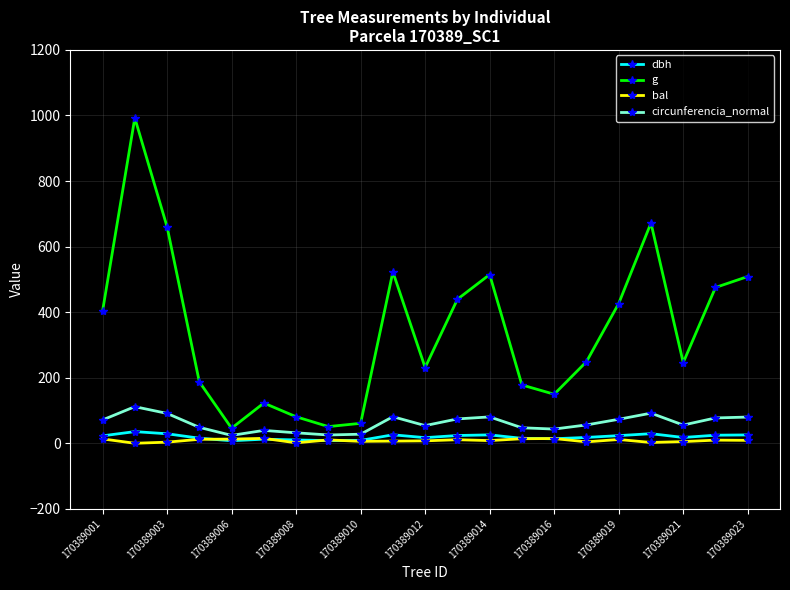

True or false: bal and g cross at least once.

False